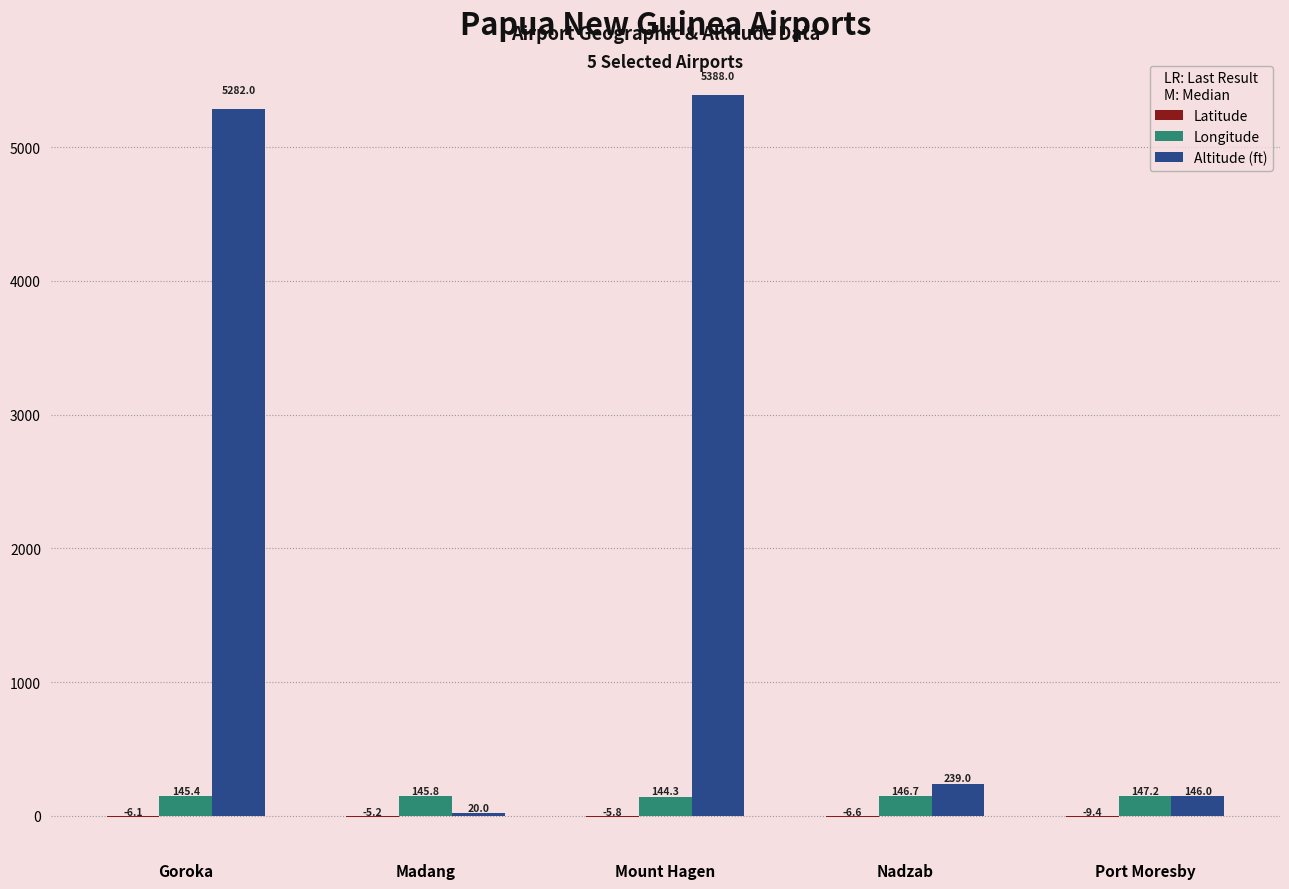

How many values in the Longitude series exceed 145?

4